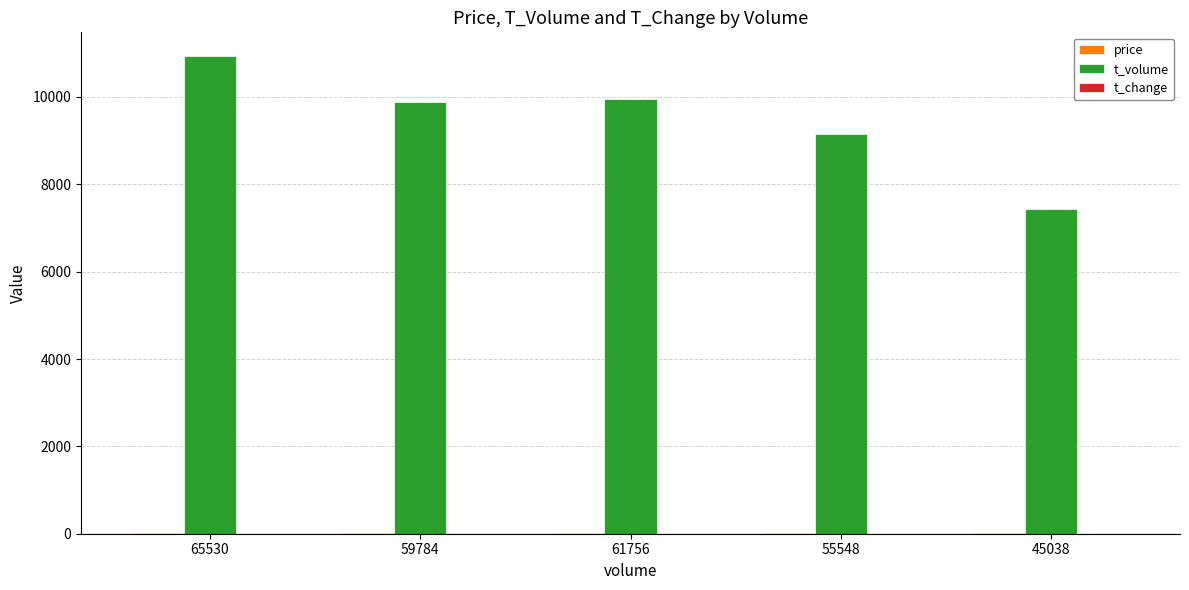

At which label is t_volume closest to 9181?

55548